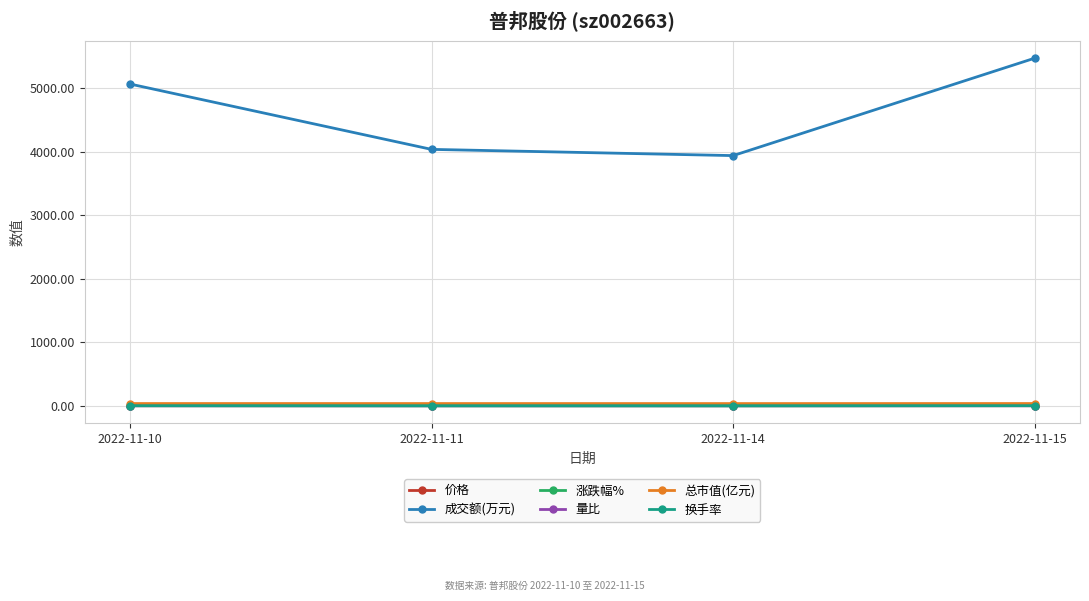

What are all the series names shown in the legend?

价格, 成交额(万元), 涨跌幅%, 量比, 总市值(亿元), 换手率